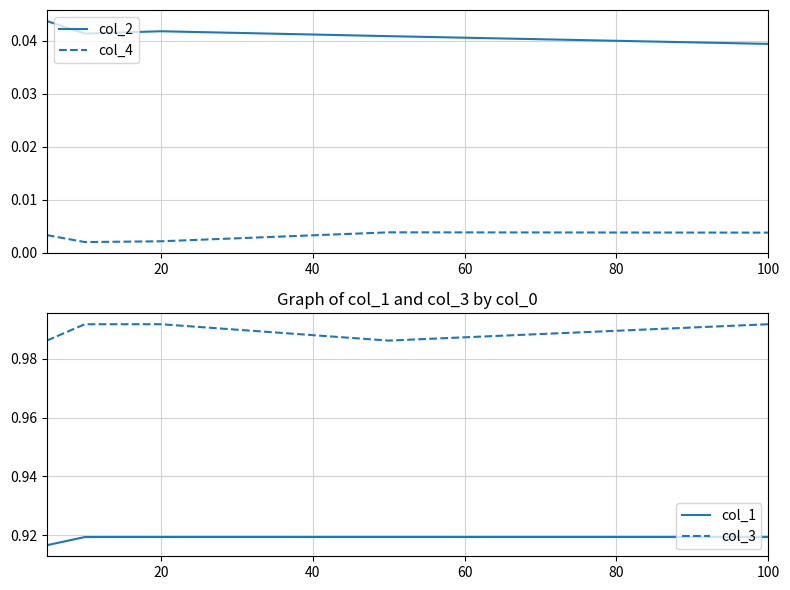

True or false: col_3 and col_4 intersect in this chart.

False